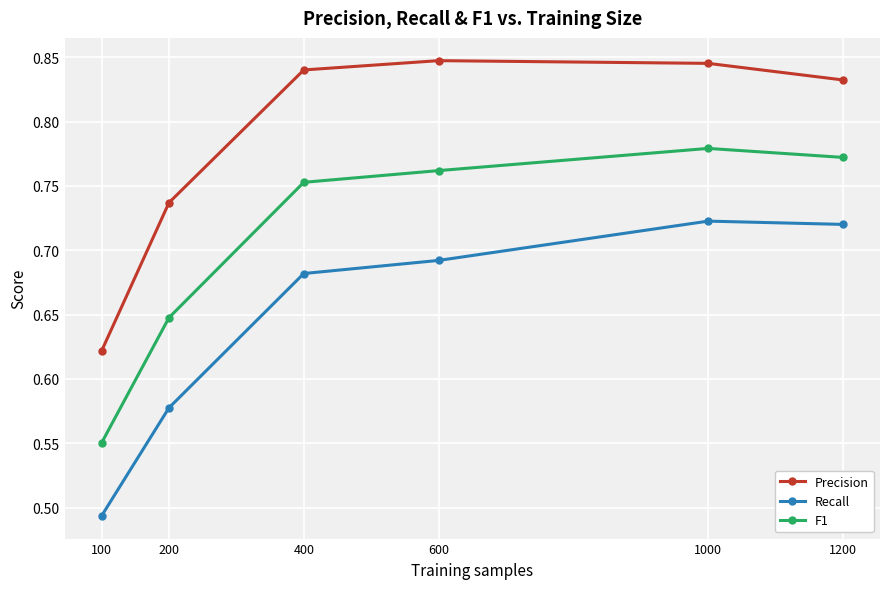

True or false: Precision has more than 1 points higher than both neighbors.

False